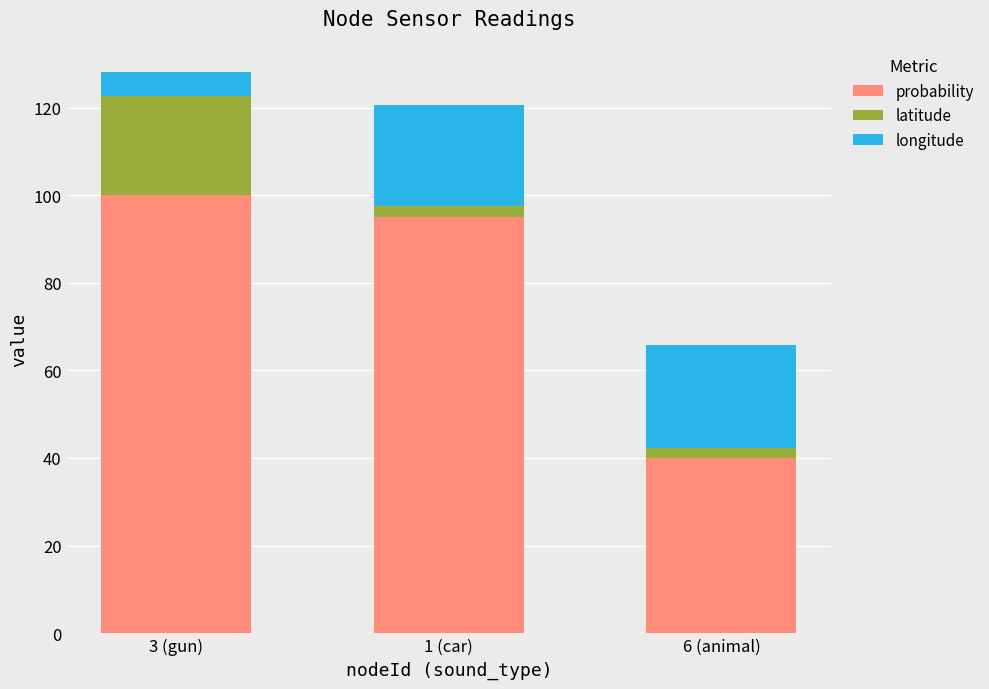

At which label is probability closest to 70?

1 (car)